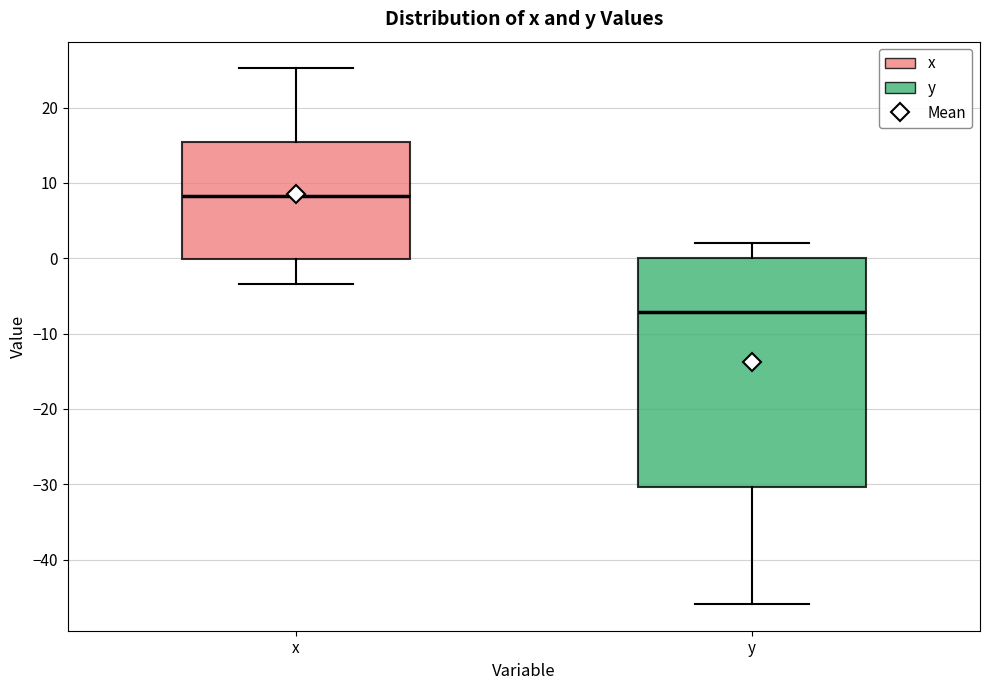

Comparing the boxes themselves (not the whiskers), which one is the tallest?

y